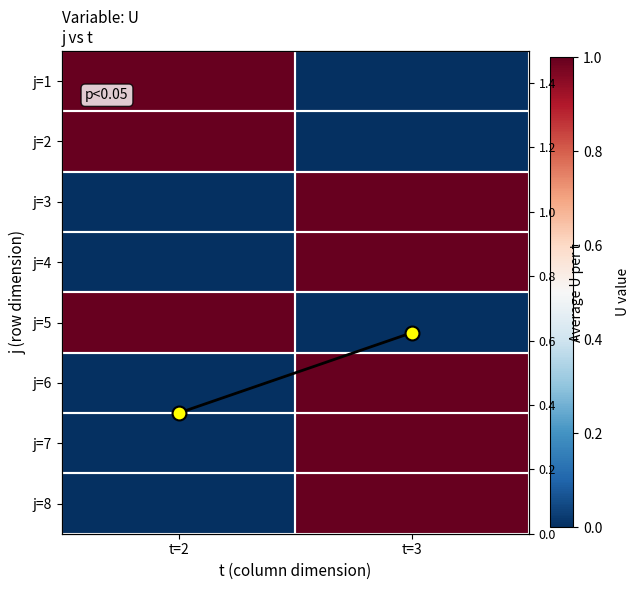

How many categories are shown in the chart?

2